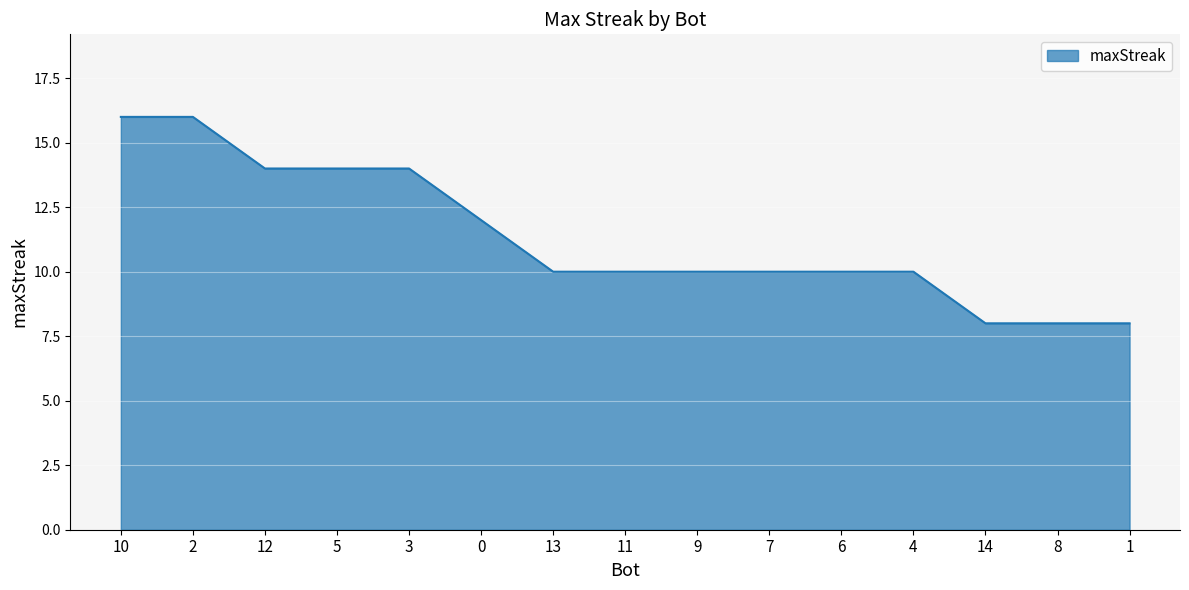

Reading right to left, transcribe all the data shown in this chart.

1=8	8=8	14=8	4=10	6=10	7=10	9=10	11=10	13=10	0=12	3=14	5=14	12=14	2=16	10=16